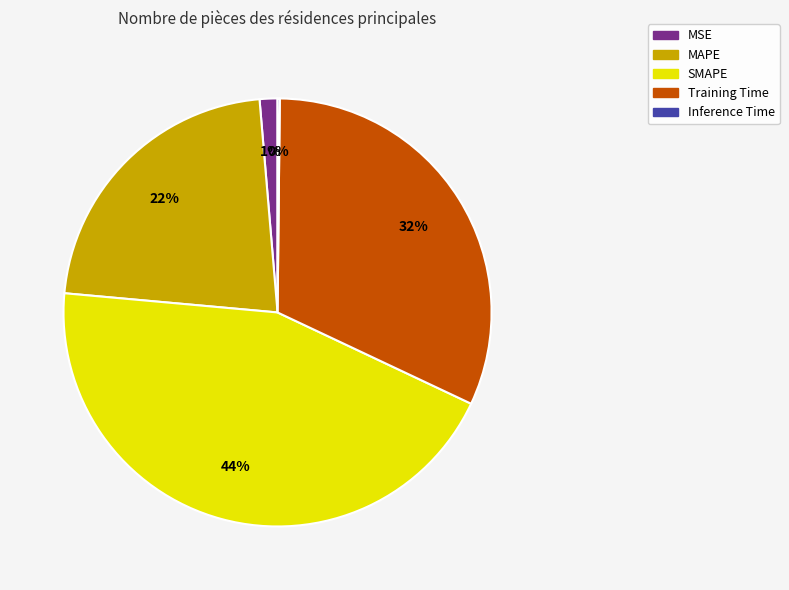

Which slice is the largest?

SMAPE